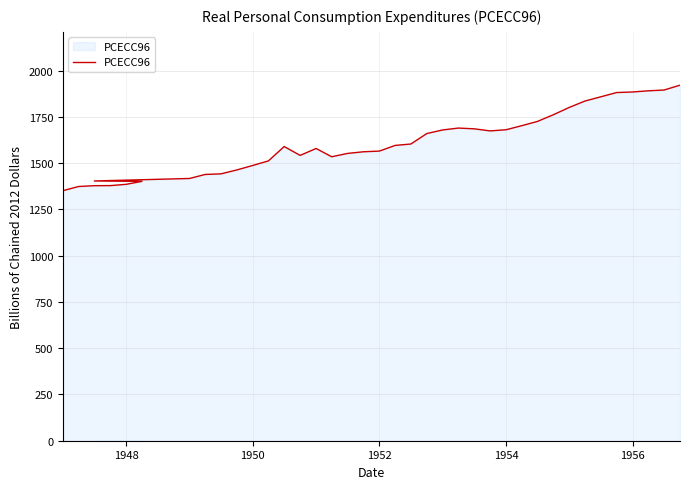

Reading right to left, what are all the values shown in this chart?

1921.5	1895.3	1891.1	1884.8	1881.7	1858.4	1835.7	1801.2	1761.7	1725.5	1702.4	1680.6	1674.4	1685.8	1689.8	1679.7	1660.2	1603.6	1595.9	1565.3	1561.7	1552.6	1534.7	1579.4	1542.1	1590.0	1512.4	1487.9	1463.5	1442.3	1439.1	1417.4	1415.1	1403.9	1401.8	1385.7	1378.8	1378.4	1373.9	1351.4